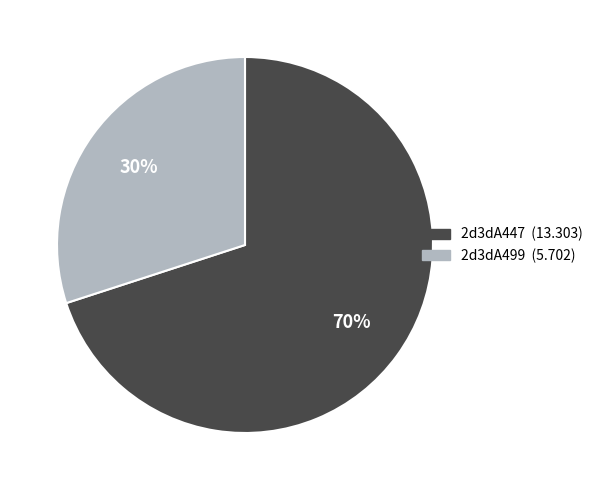

What is the largest slice in the pie chart?

2d3dA447